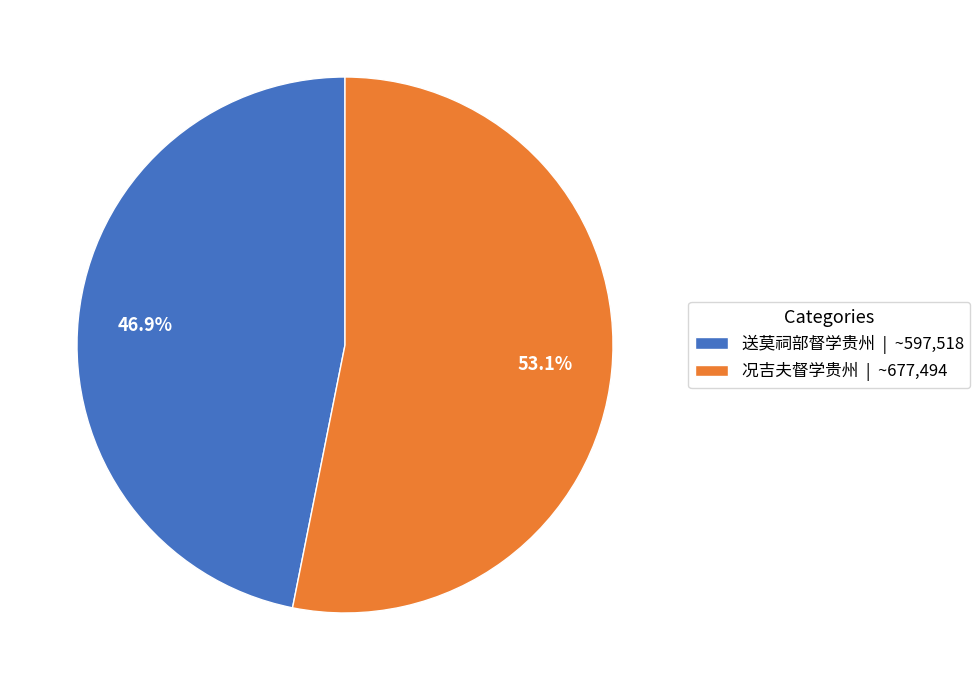

True or false: 况吉夫督学贵州 accounts for 53% of the total.

True